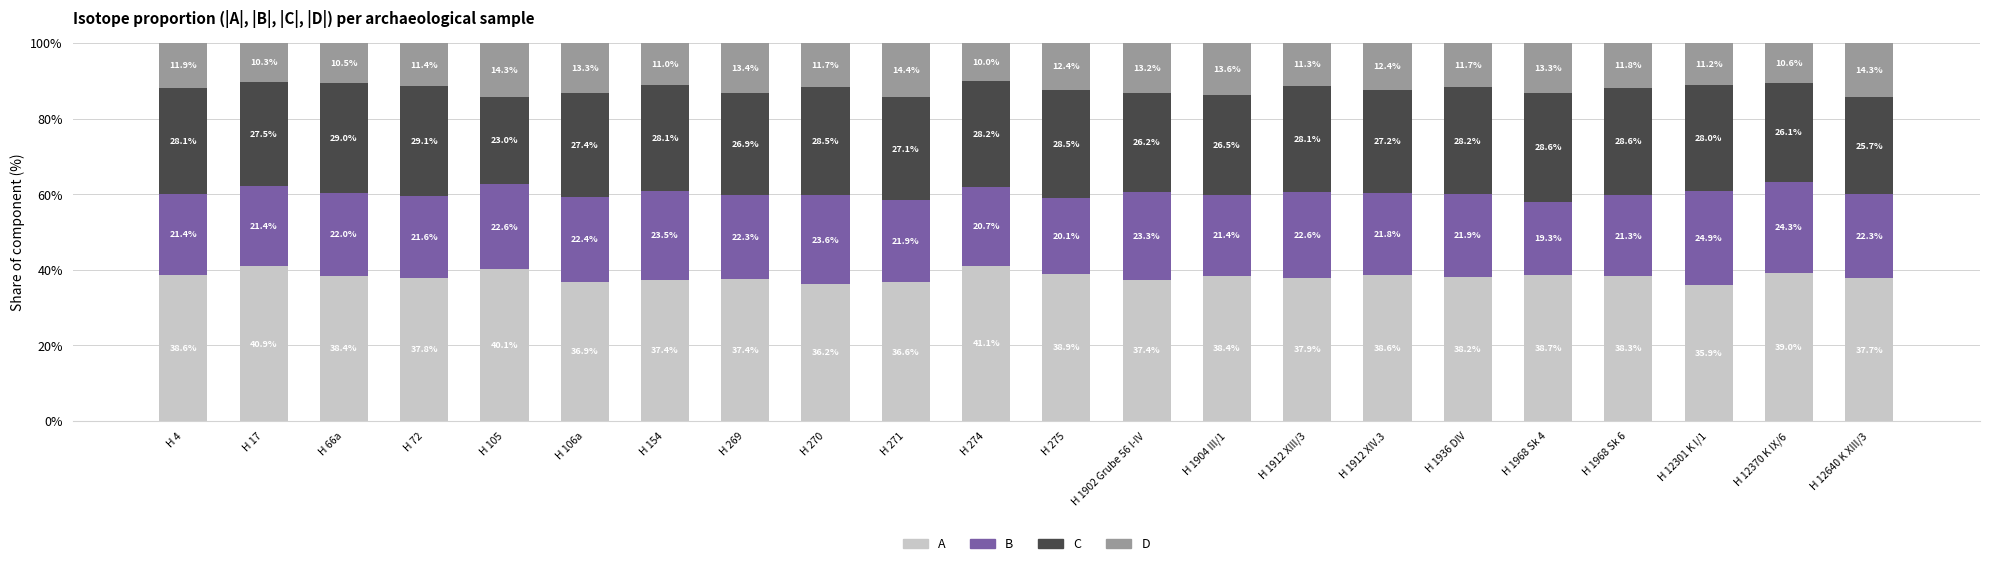

What is the sum of all A values?

840.4